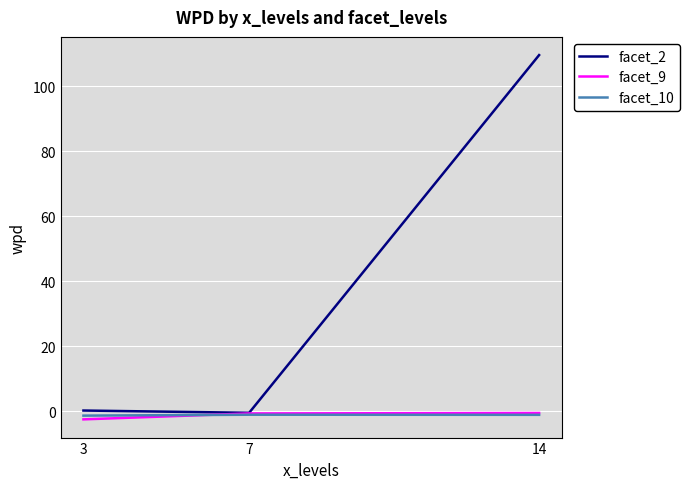

Which series has the largest range (max minus min)?

facet_2